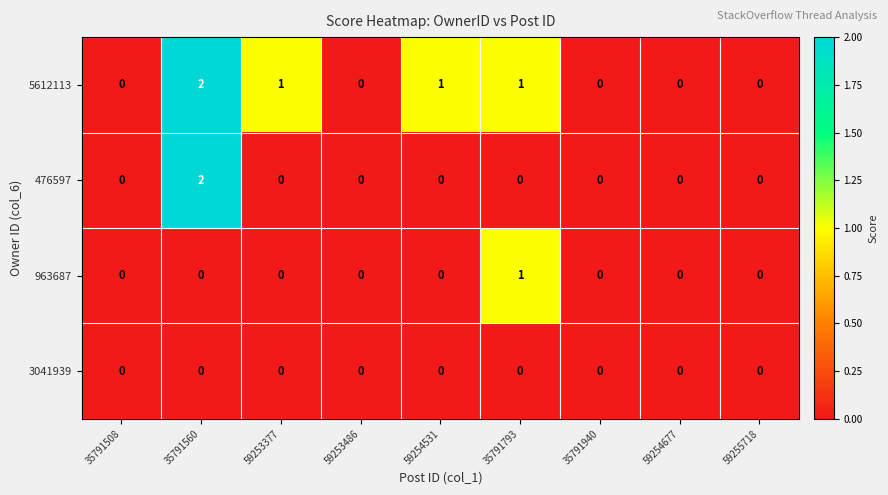

Is the value of 963687 at 35791793 greater than the value of 5612113 at 59255718?

Yes